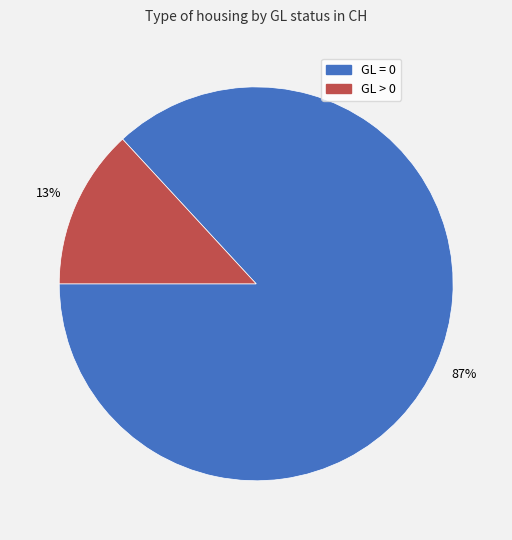

Is there a majority slice in this chart?

Yes